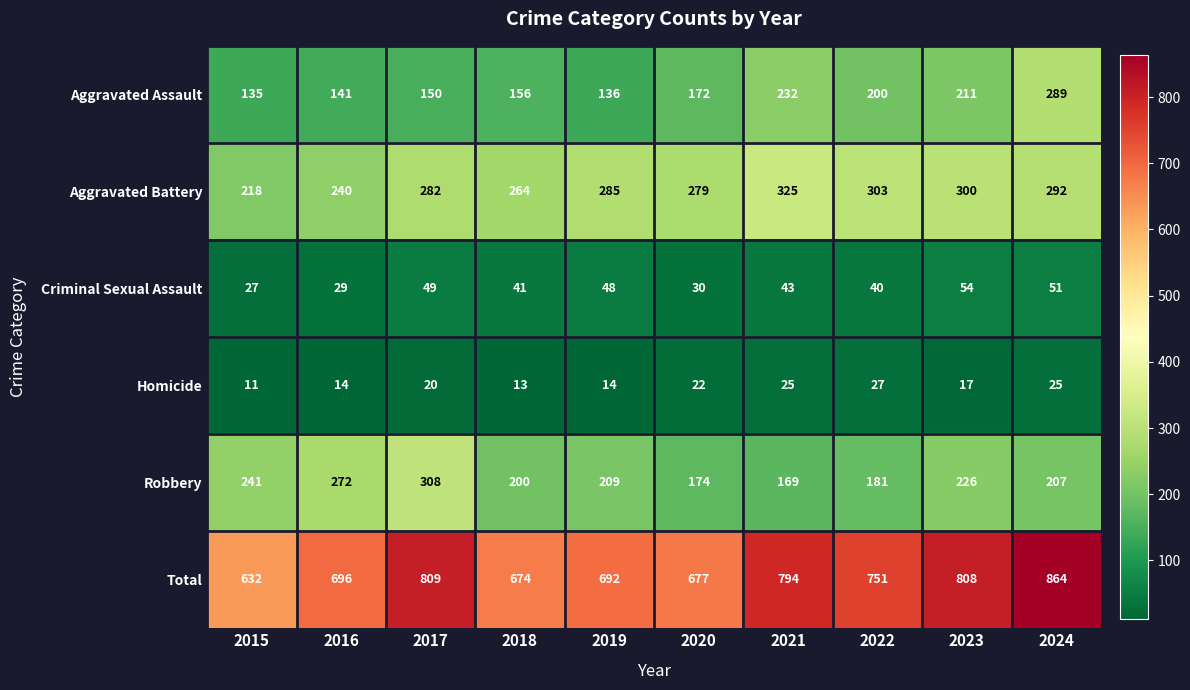

Count the number of categories in the chart.

10